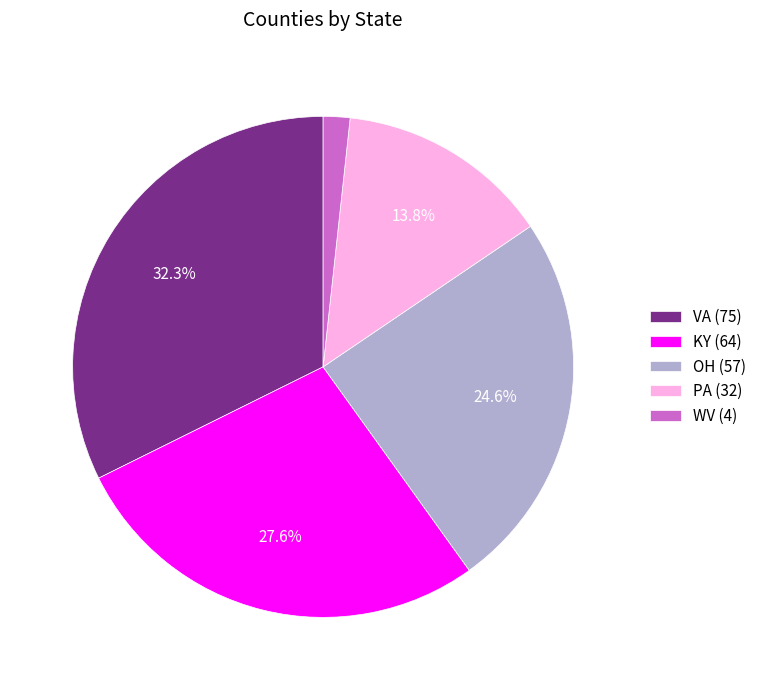

Rank the categories by value from highest to lowest.

VA (75), KY (64), OH (57), PA (32), WV (4)